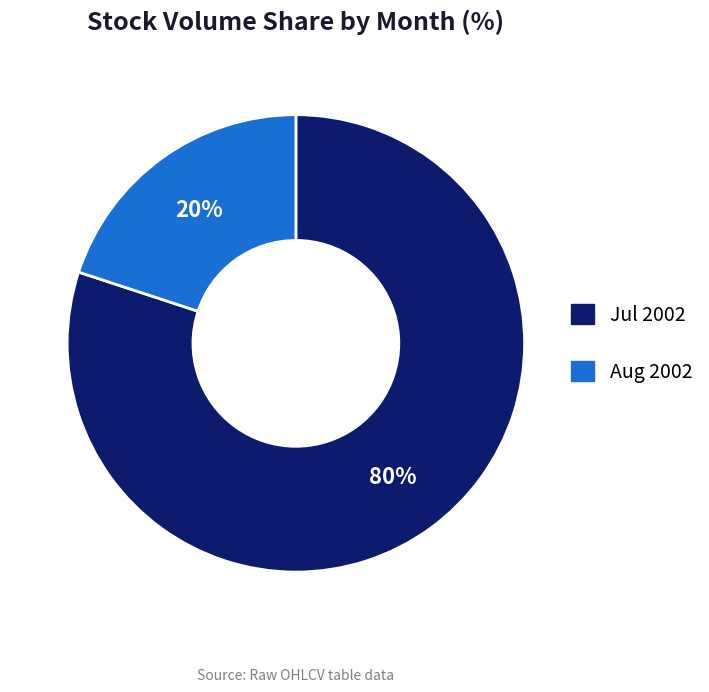

To the nearest percent, what is the average slice percentage?

50%